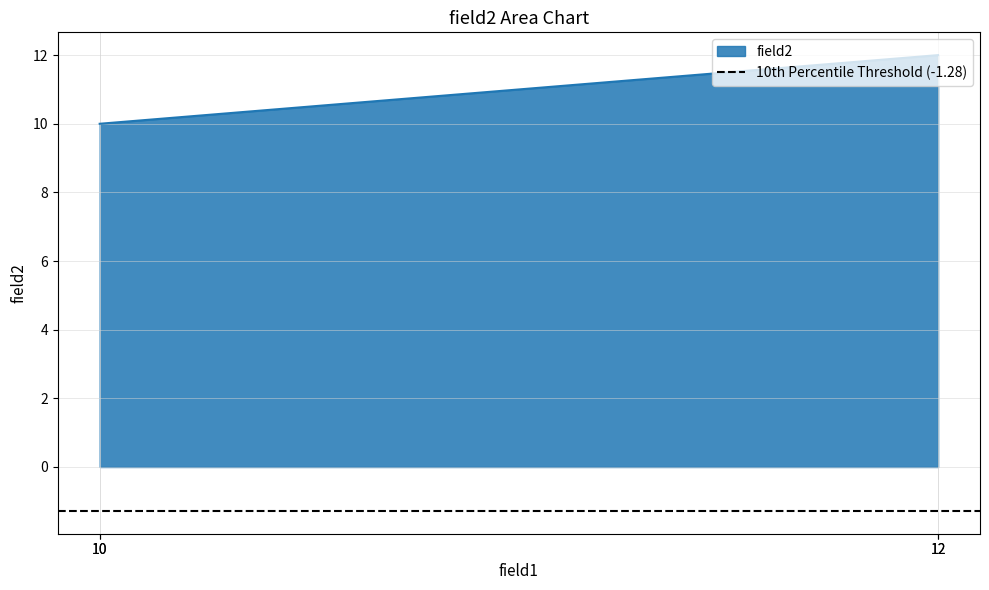

Reading left to right, list all the values displayed in this chart.

10	10	12	12